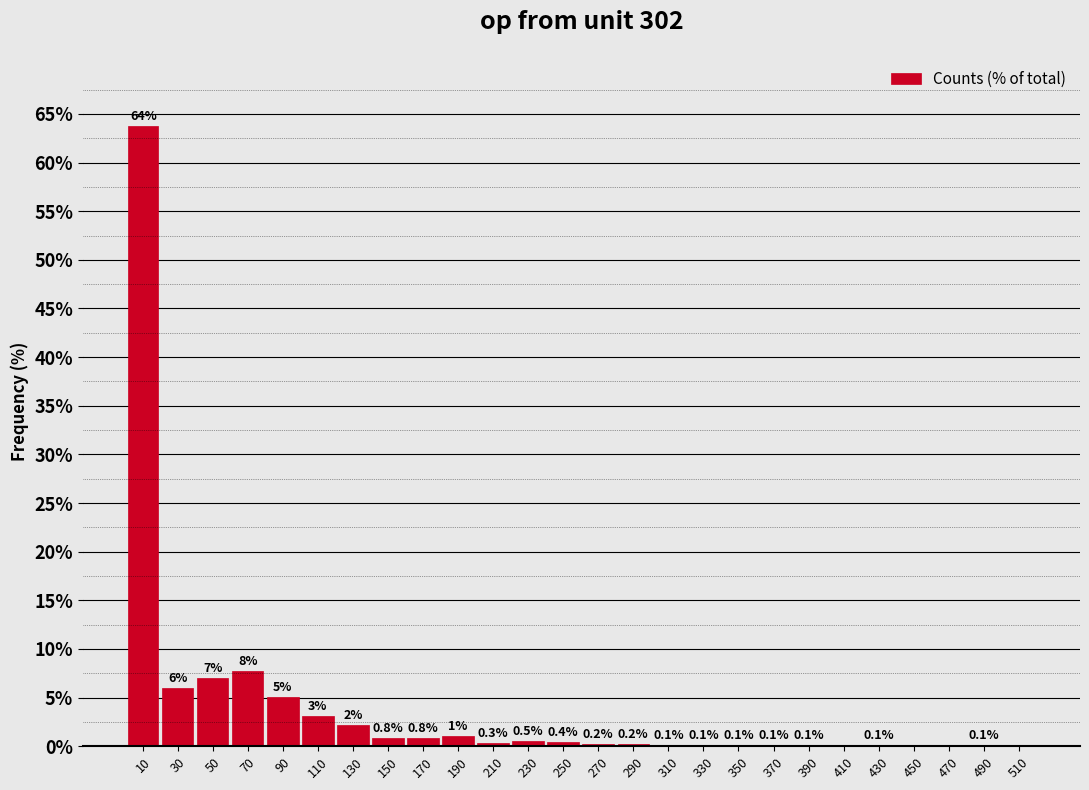

What is the maximum value shown in the chart?

63.8